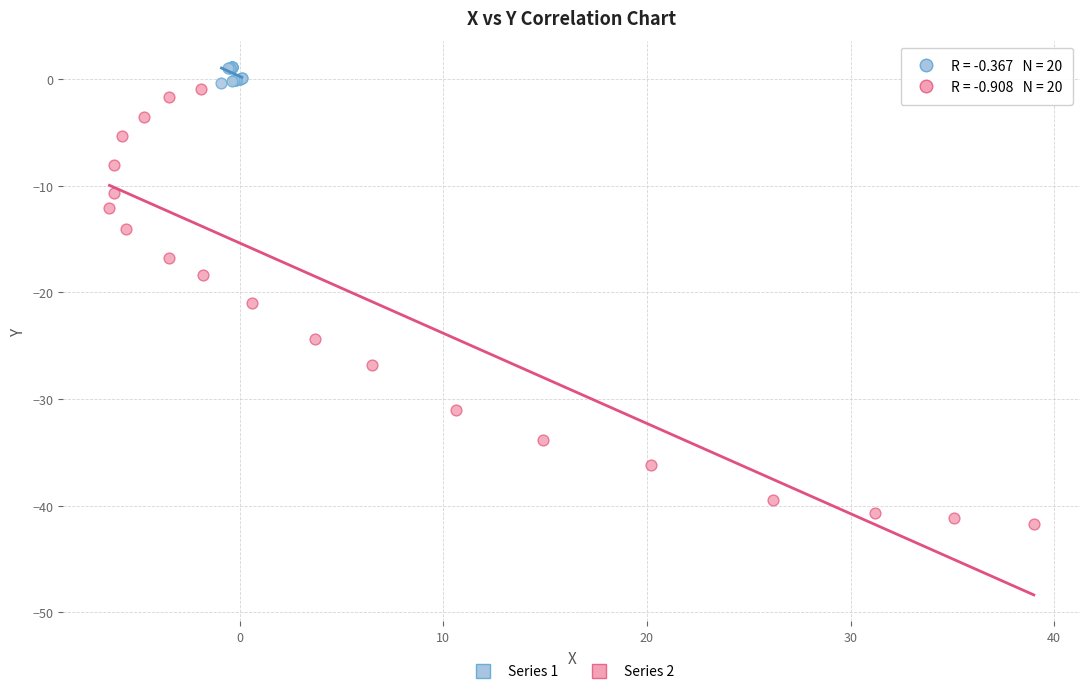

Which series has the widest spread of Y values?

Series 2